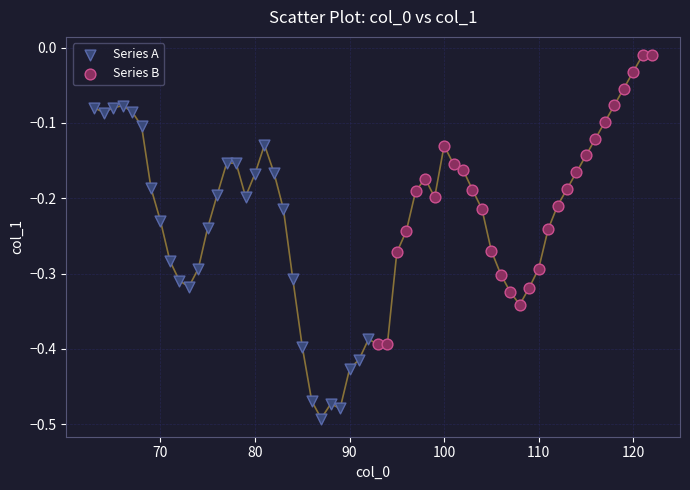

Which series contains the lowest Y value?

Series A